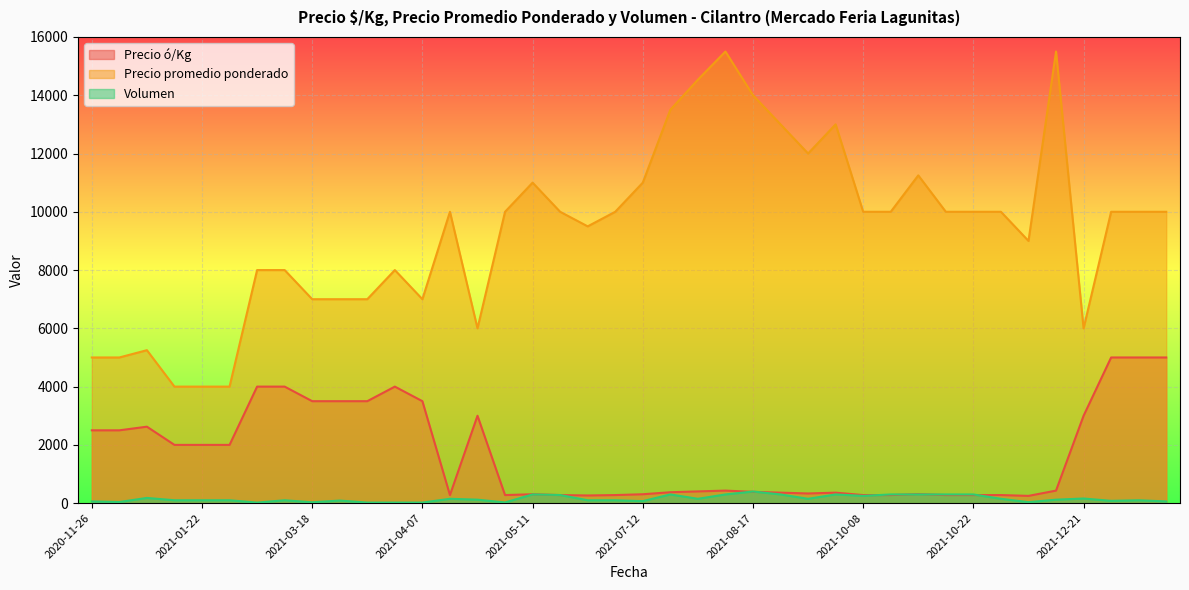

Which series changed the most between 2021-10-19 and 2020-12-04?

Precio promedio ponderado